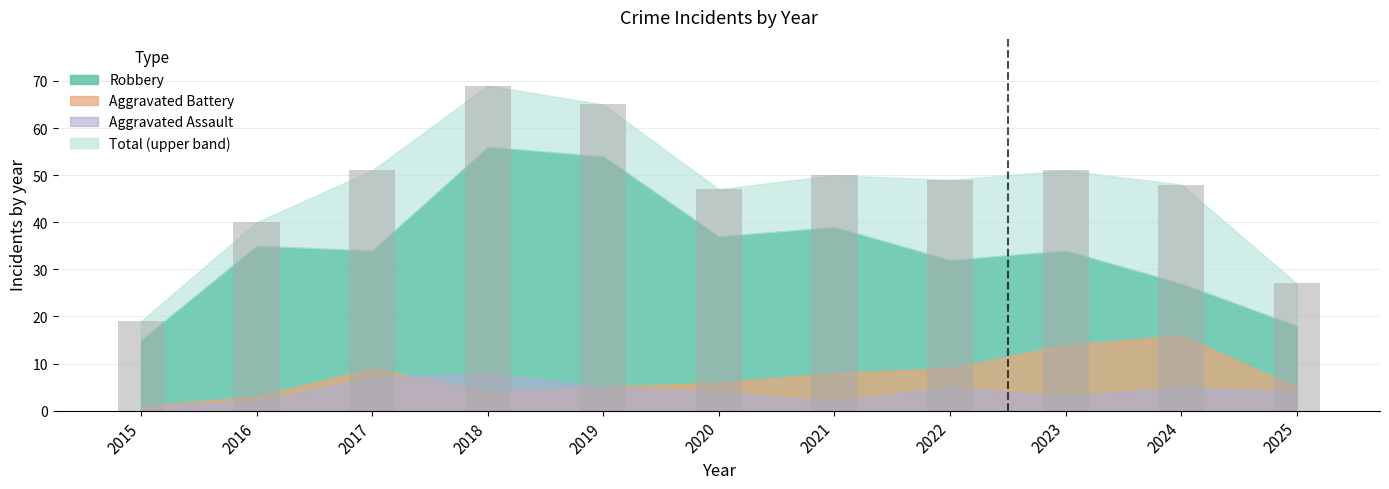

The value at 2019 is 65. True or false?

True